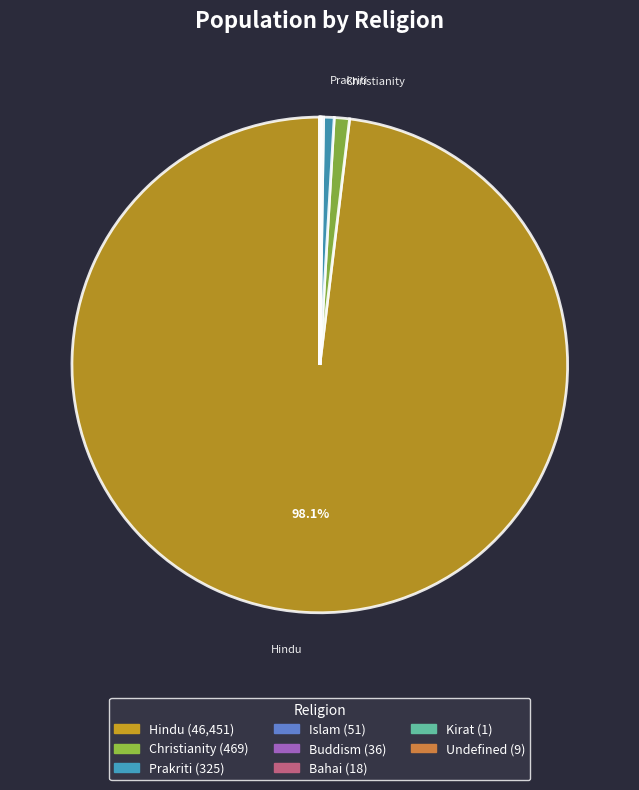

Does any single category account for the majority?

Yes